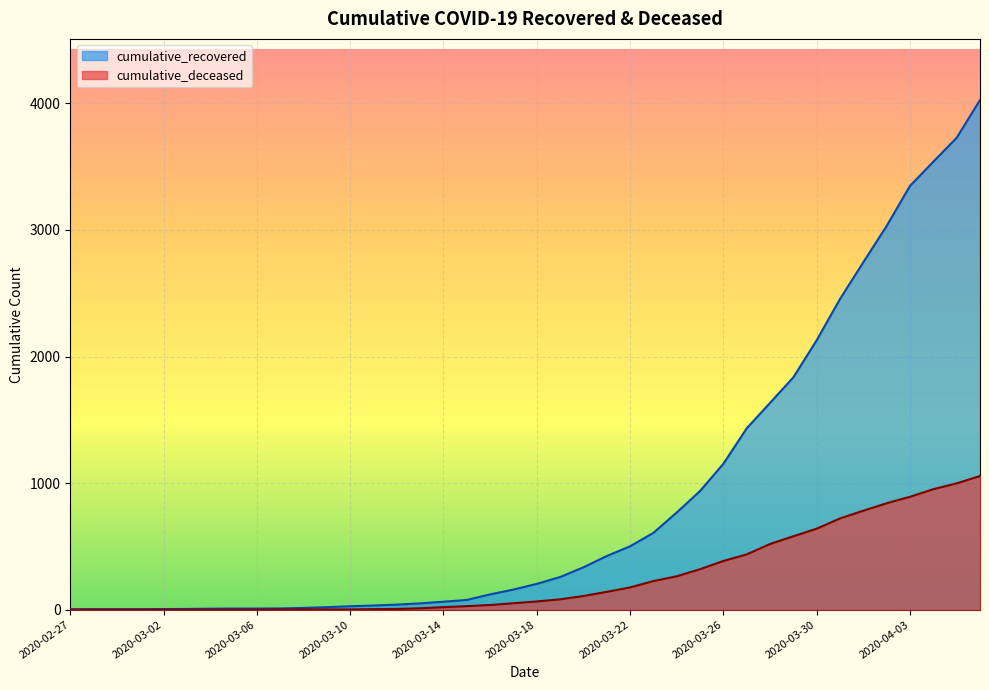

Reading left to right, list all the values displayed in this chart.

cumulative_recovered: 2020-02-27=3	2020-02-28=4	2020-02-29=4	2020-03-01=4	2020-03-02=5	2020-03-03=6	2020-03-04=8	2020-03-05=9	2020-03-06=9	2020-03-07=10	2020-03-08=14	2020-03-09=20	2020-03-10=27	2020-03-11=33	2020-03-12=40	2020-03-13=50	2020-03-14=63	2020-03-15=77	2020-03-16=121	2020-03-17=159	2020-03-18=204	2020-03-19=258	2020-03-20=335	2020-03-21=424	2020-03-22=501	2020-03-23=607	2020-03-24=768	2020-03-25=938	2020-03-26=1153	2020-03-27=1433	2020-03-28=1634	2020-03-29=1836	2020-03-30=2129	2020-03-31=2455	2020-04-01=2745	2020-04-02=3032	2020-04-03=3348	2020-04-04=3539	2020-04-05=3728	2020-04-06=4026
cumulative_deceased: 2020-02-27=0	2020-02-28=0	2020-02-29=0	2020-03-01=0	2020-03-02=0	2020-03-03=0	2020-03-04=0	2020-03-05=0	2020-03-06=0	2020-03-07=1	2020-03-08=2	2020-03-09=2	2020-03-10=2	2020-03-11=4	2020-03-12=6	2020-03-13=11	2020-03-14=20	2020-03-15=28	2020-03-16=37	2020-03-17=51	2020-03-18=65	2020-03-19=82	2020-03-20=108	2020-03-21=141	2020-03-22=176	2020-03-23=226	2020-03-24=264	2020-03-25=320	2020-03-26=385	2020-03-27=437	2020-03-28=519	2020-03-29=580	2020-03-30=640	2020-03-31=721	2020-04-01=782	2020-04-02=841	2020-04-03=892	2020-04-04=952	2020-04-05=998	2020-04-06=1056